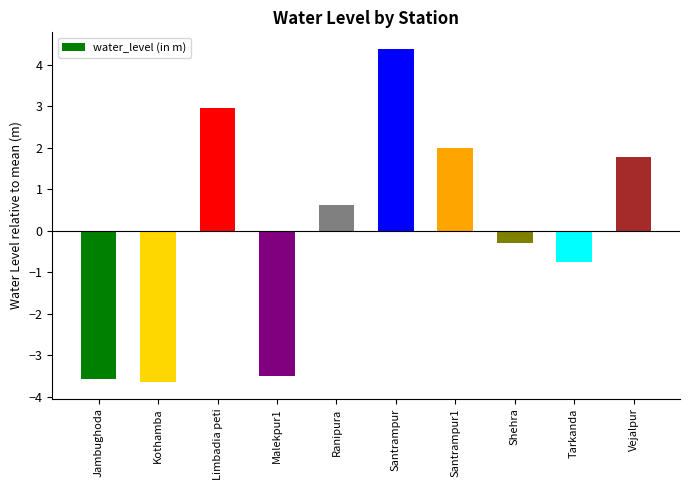

What is the change in value from Shehra to Vejalpur?

+2.1